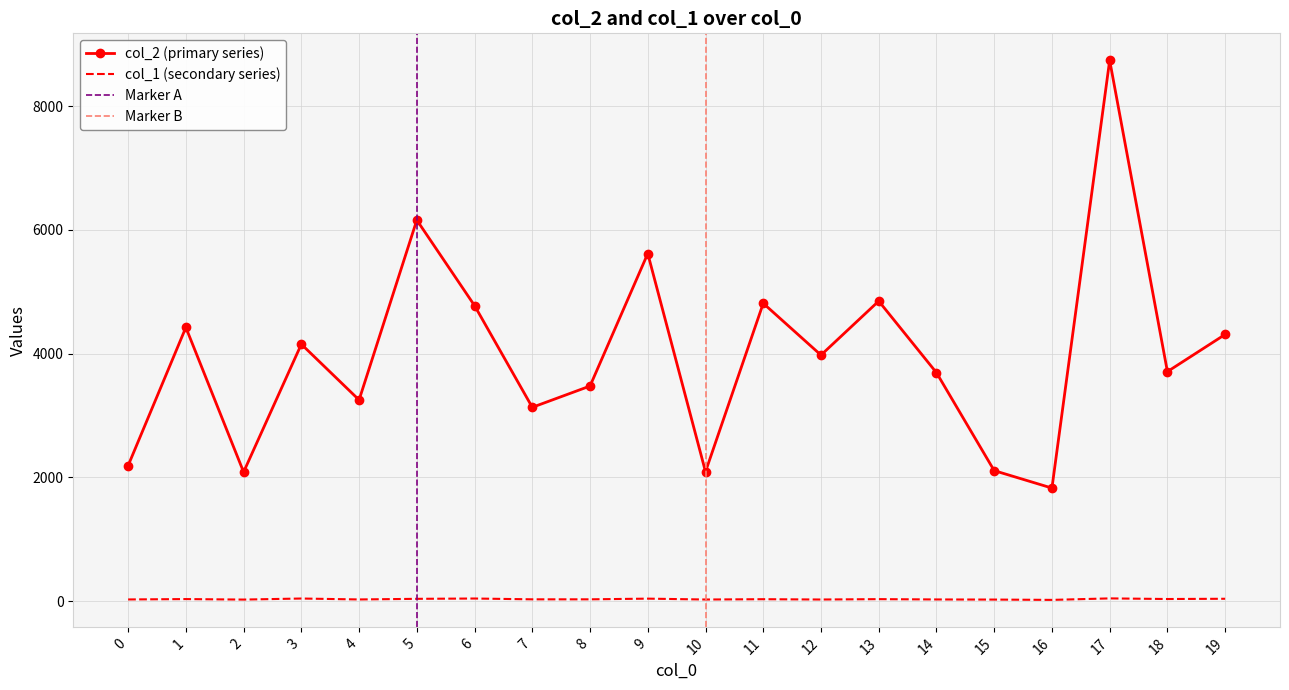

Which series changed the most between 6 and 14?

col_2